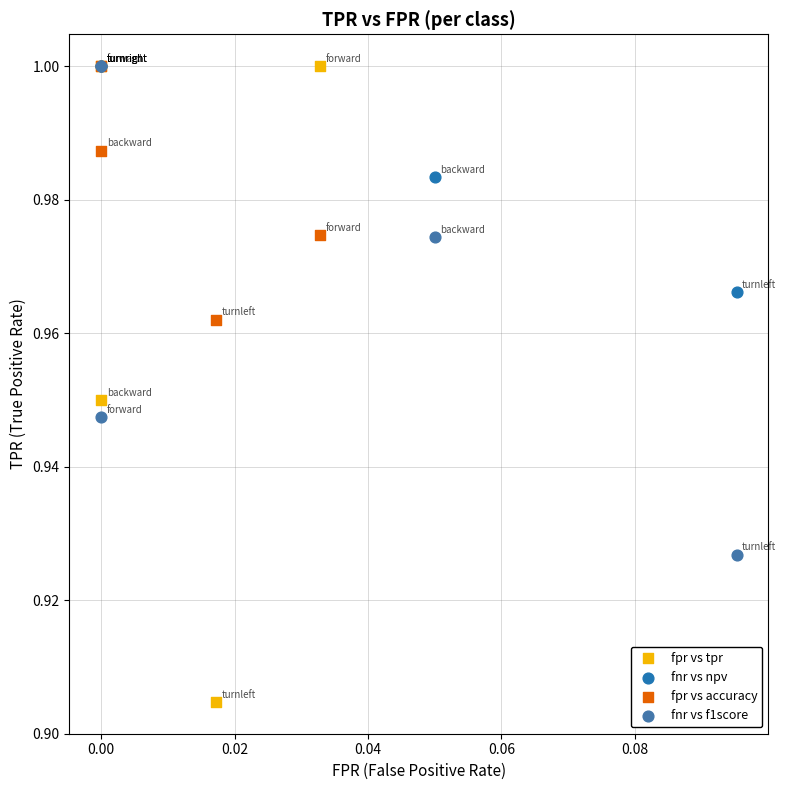

Which series reaches the minimum Y coordinate?

fpr vs tpr